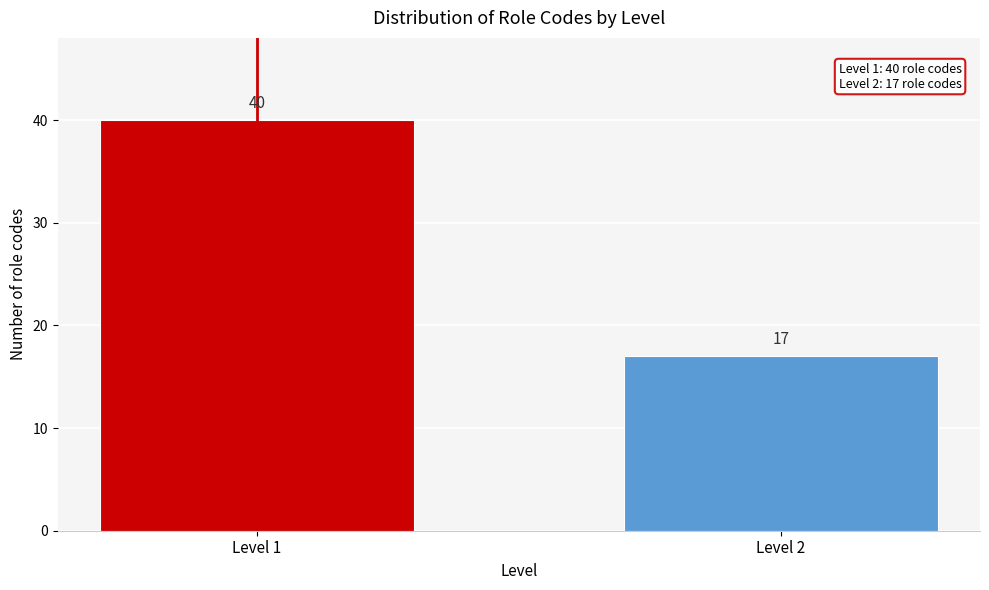

Reading left to right, extract all data points from this chart.

Level 1=40	Level 2=17